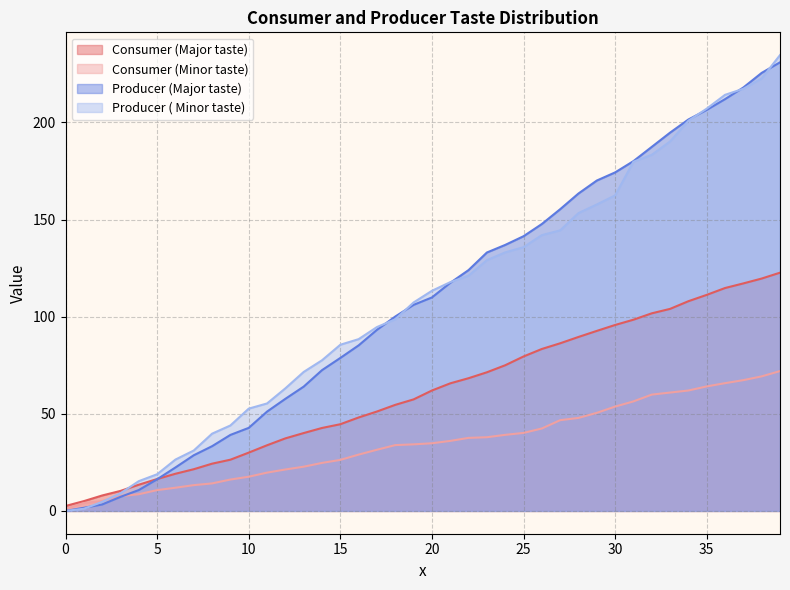

At which category is the sum across all series the highest?

39